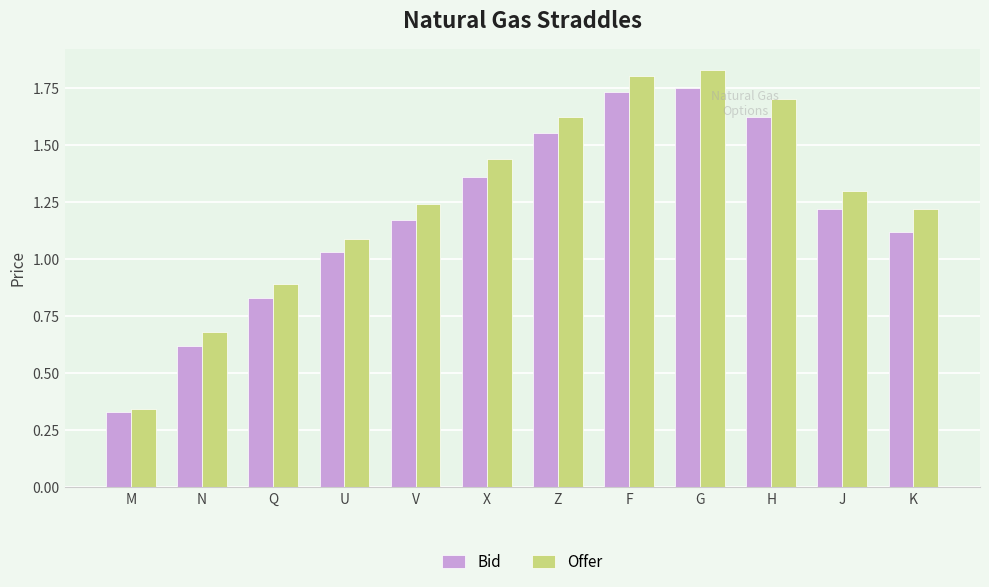

List the series in order of their peak value, highest first.

Offer, Bid